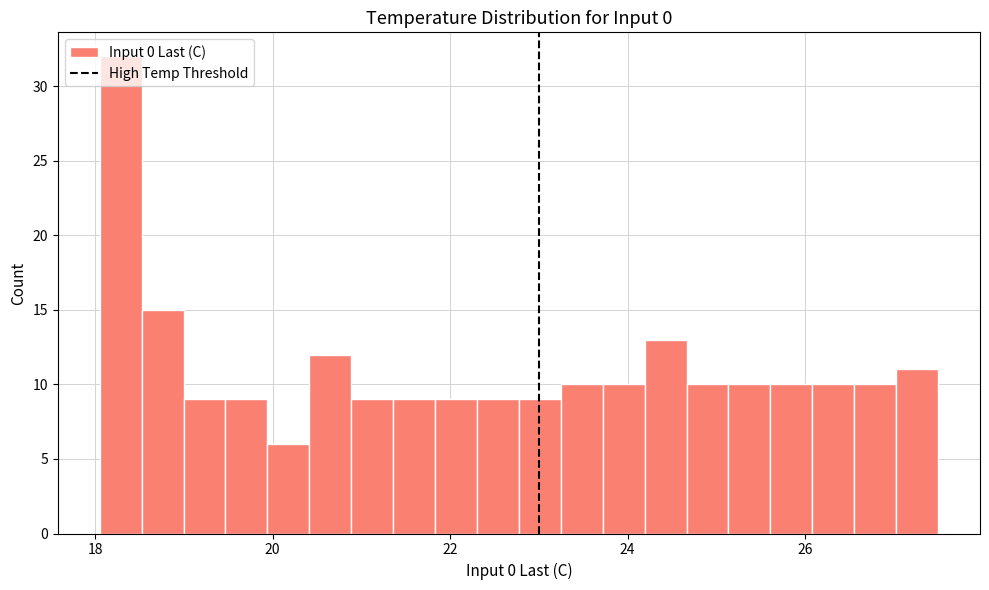

Read against the x-axis, roughly where is the centre of the tallest bar?

18.2